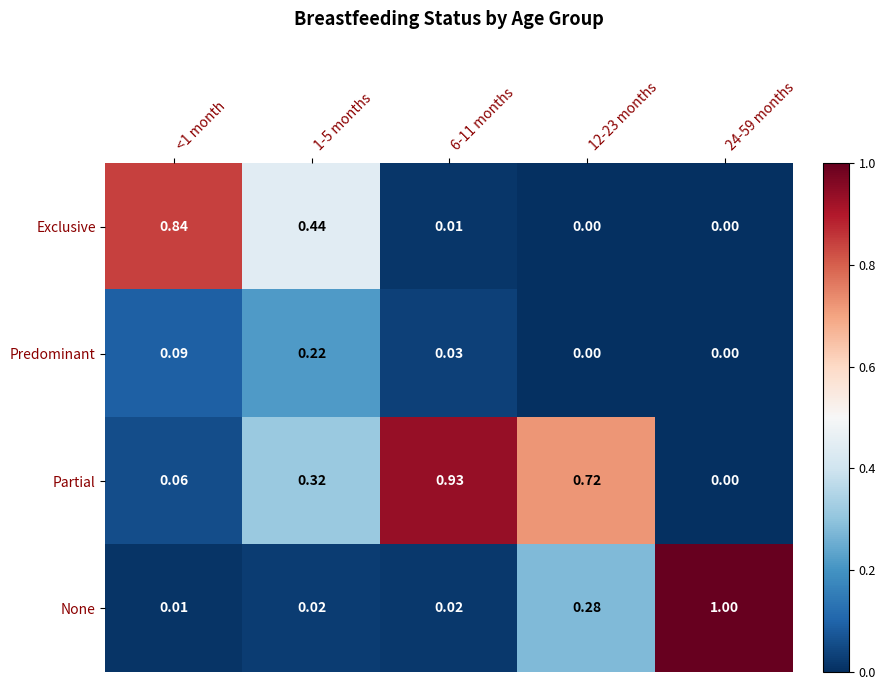

Between 1-5 months and 24-59 months, which series saw the biggest shift?

None